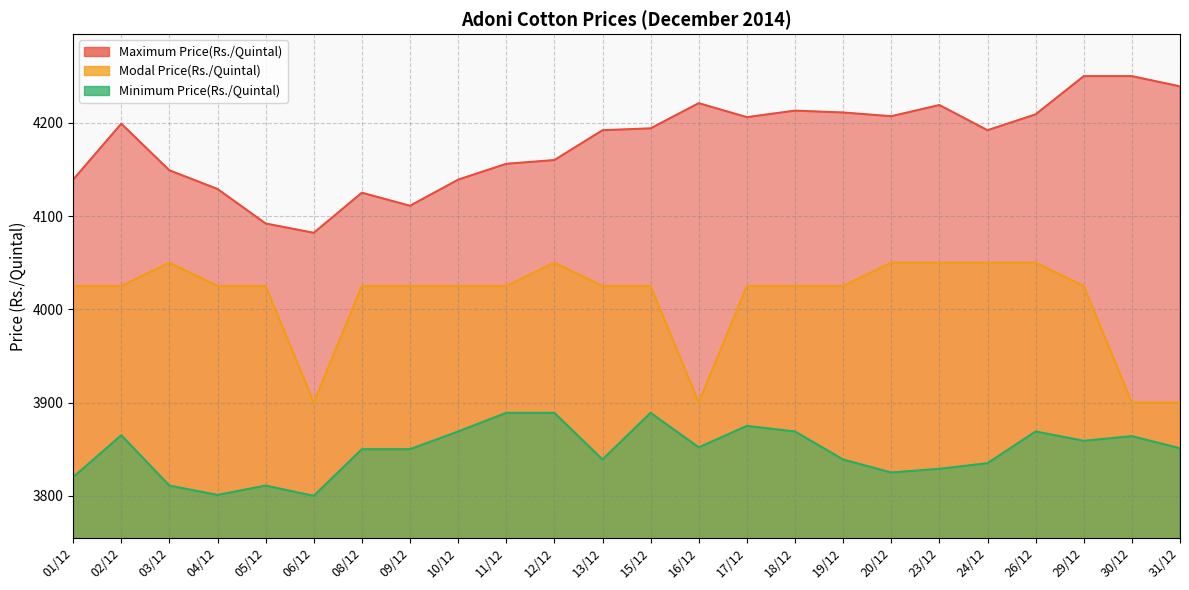

What is the spread (max minus min) of values at 02/12?

334